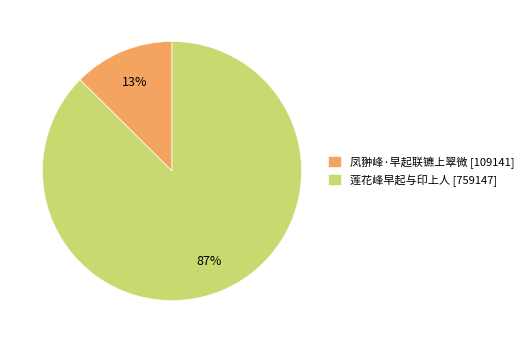

What percentage is the 凤翀峰·早起联镳上翠微 slice, to the nearest percent?

13%